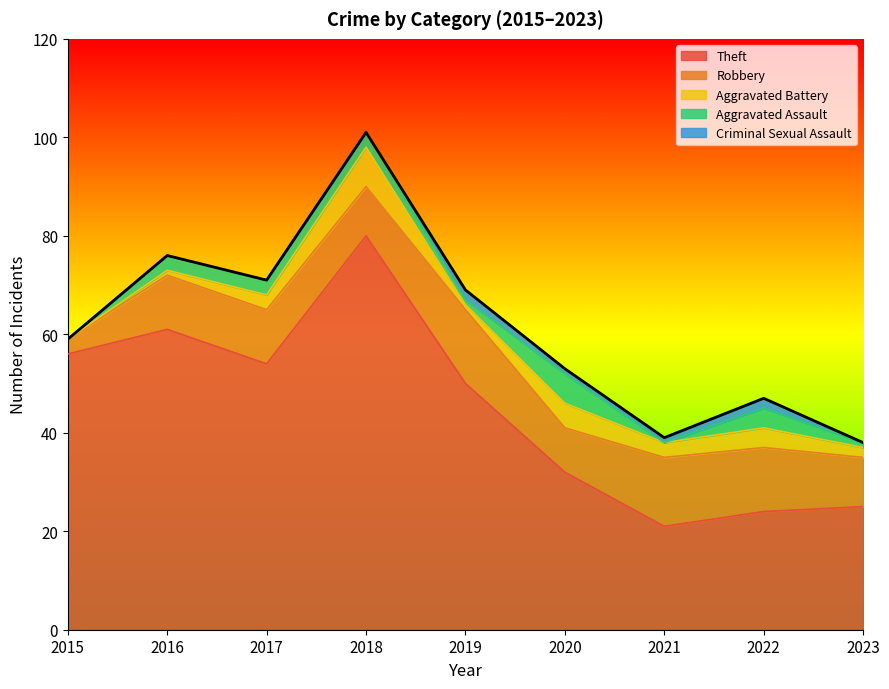

Reading left to right, extract all data points from this chart.

Theft: 56	61	54	80	50	32	21	24	25
Robbery: 3	11	11	10	15	9	14	13	10
Aggravated Battery: 0	1	3	8	1	5	3	4	2
Aggravated Assault: 0	3	3	3	1	6	0	4	1
Criminal Sexual Assault: 0	0	0	0	2	1	1	2	0